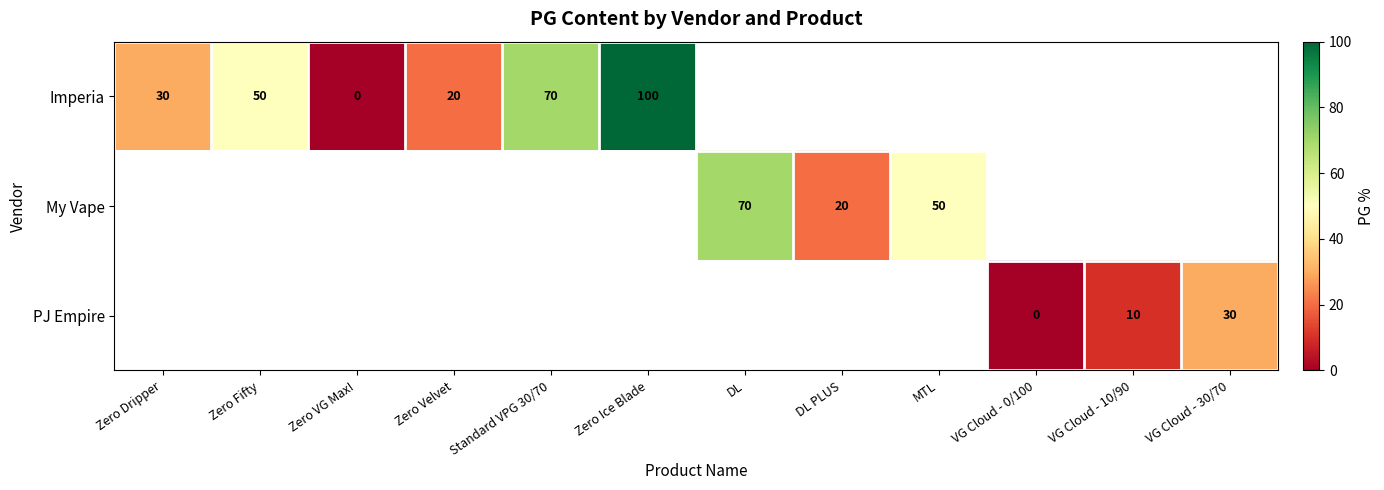

The value of PJ Empire at VG Cloud - 30/70 is 52. True or false?

False